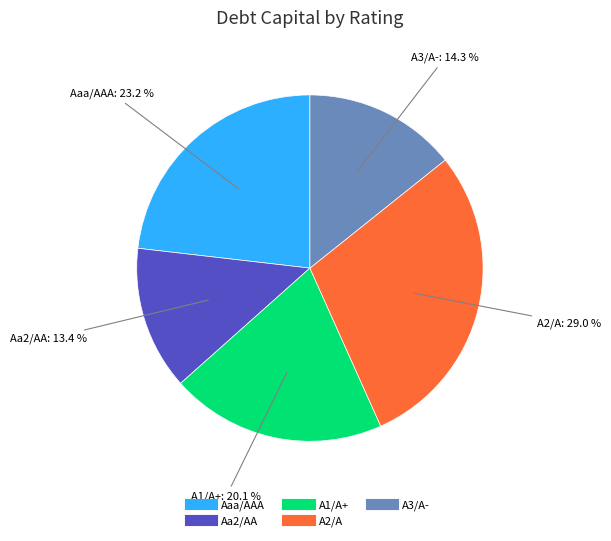

Is there any slice that represents more than half of the pie?

No